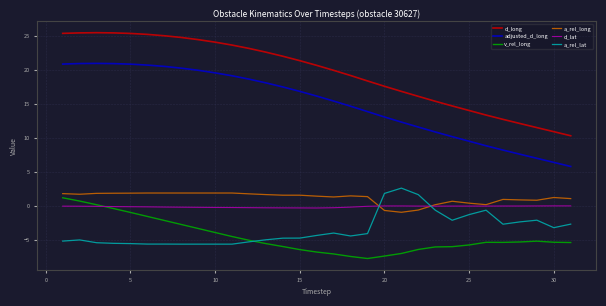

What is the maximum value for d_long?

25.5